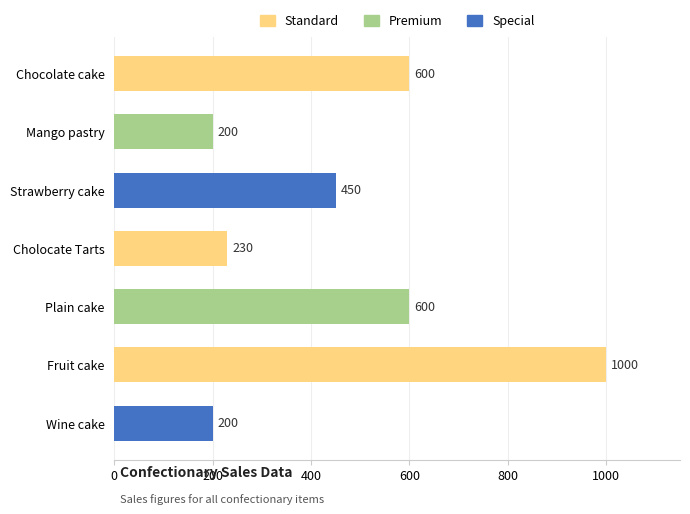

What is the difference between the second highest and second lowest values?

400